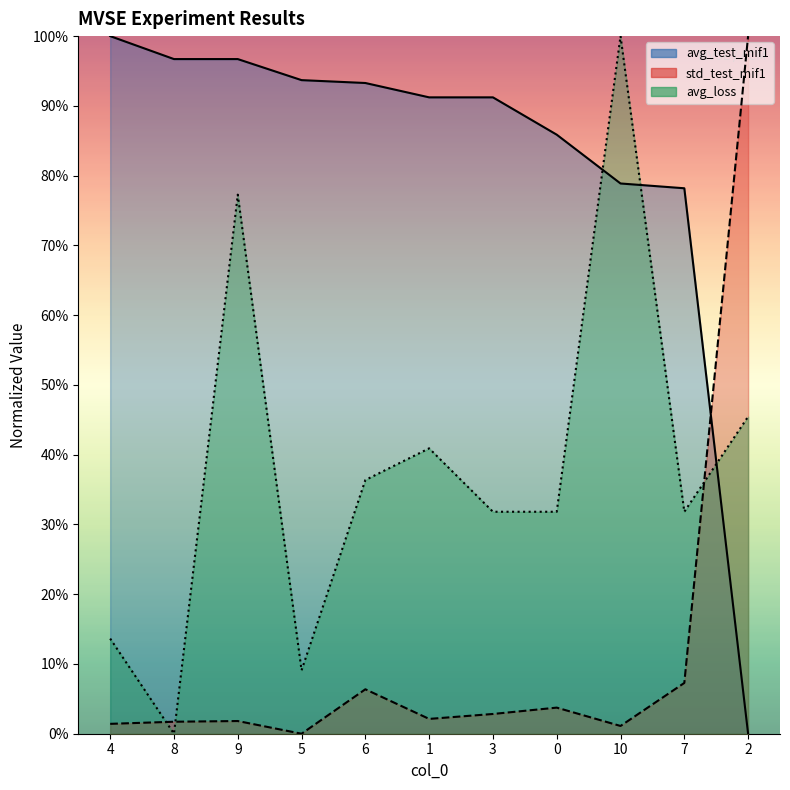

The value of avg_loss at 1 is 0.7. True or false?

False